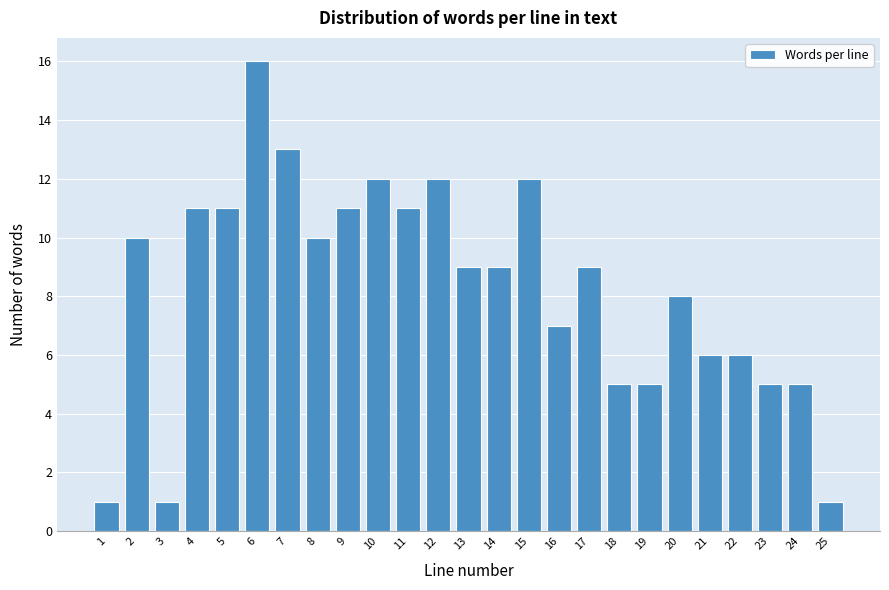

Reading left to right, extract all data points from this chart.

1	10	1	11	11	16	13	10	11	12	11	12	9	9	12	7	9	5	5	8	6	6	5	5	1